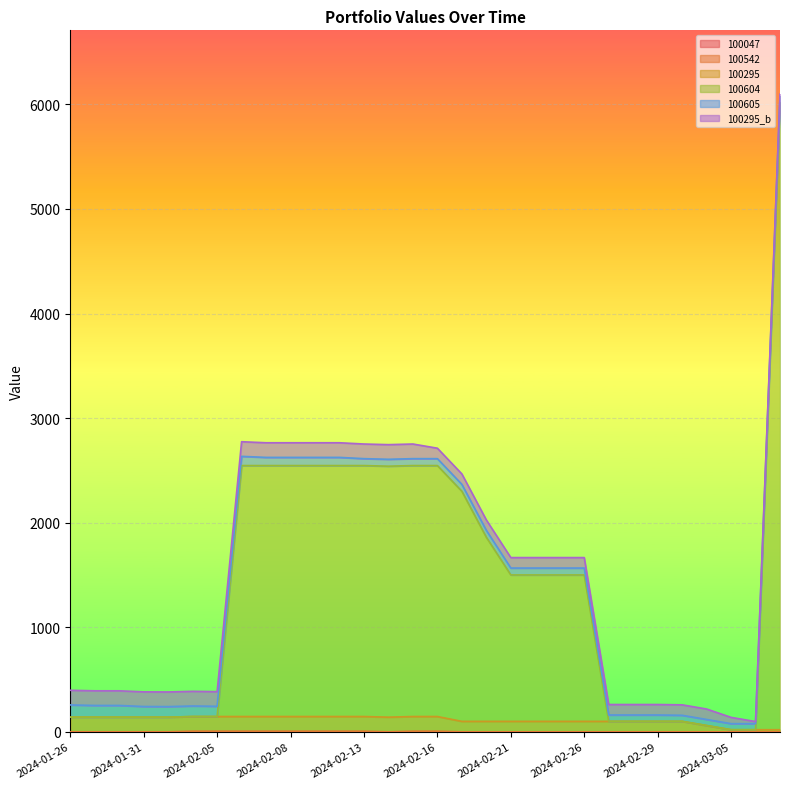

Where does the 100604 series first go above 1500?

2024-02-06